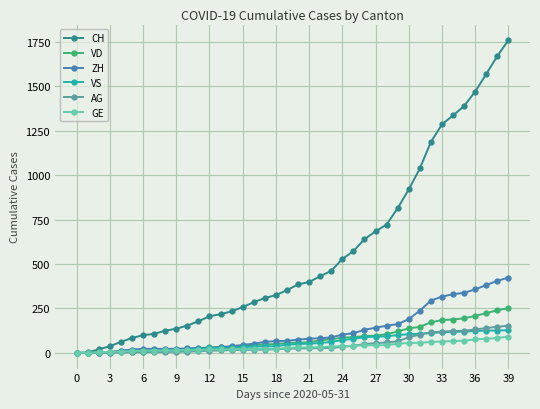

What are all the series names shown in the legend?

CH, VD, ZH, VS, AG, GE